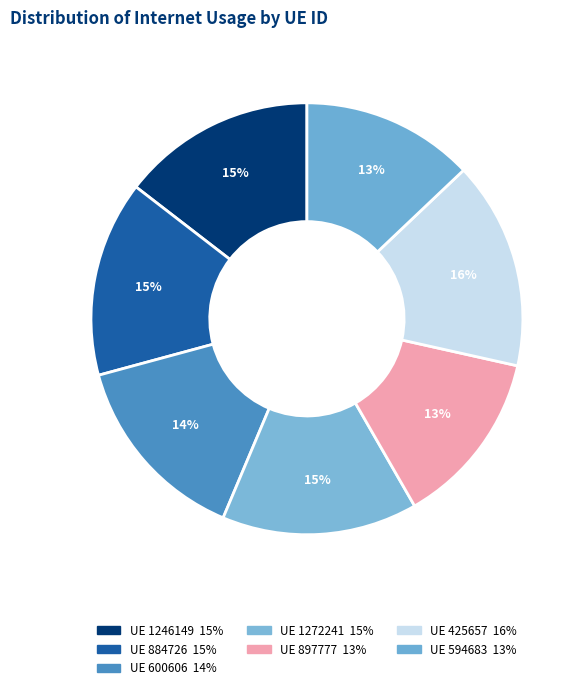

How many segments does this pie chart have?

7